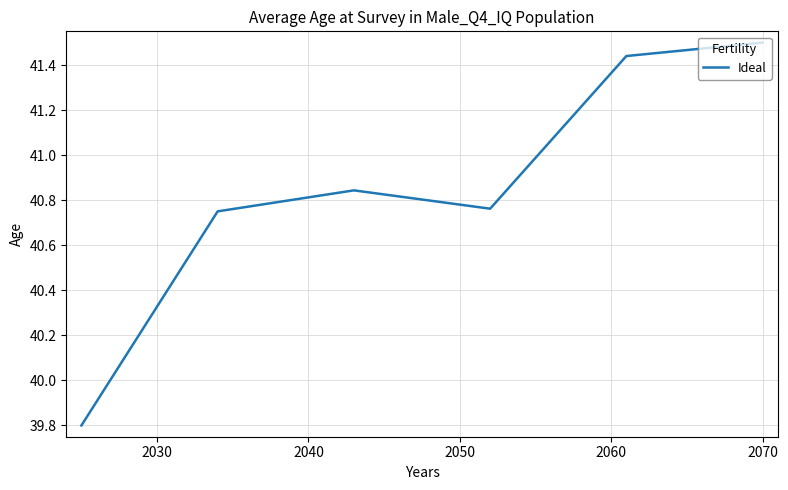

What is the sum of all values?

245.1